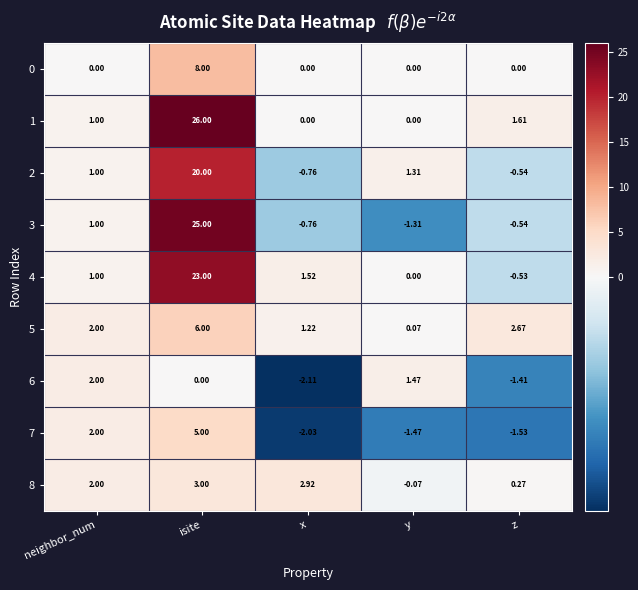

At which category is the sum across all series the highest?

isite